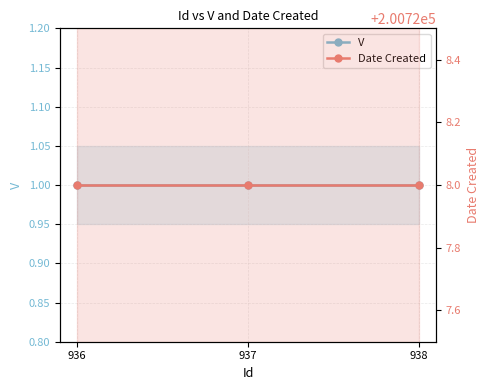

Is this an area chart (filled region under the line)?

No